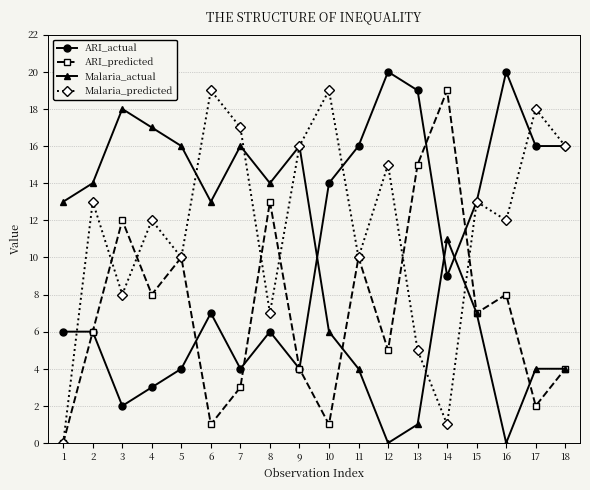

Read the Malaria_predicted value at 10.

19